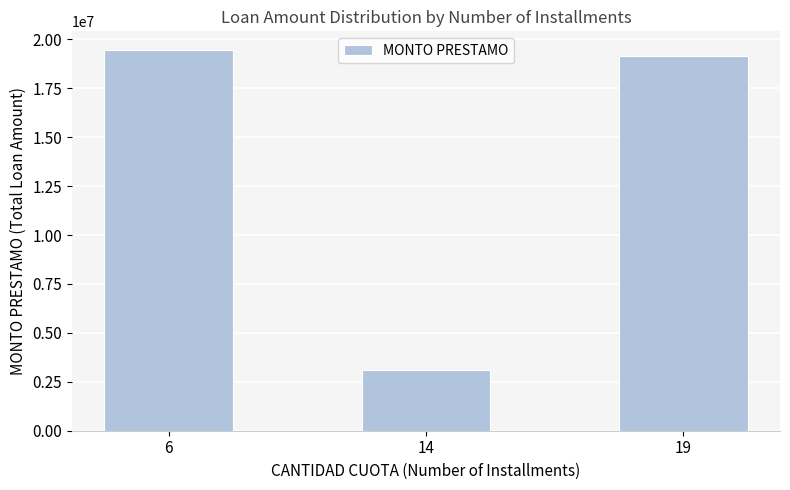

How many bars are there in total?

3